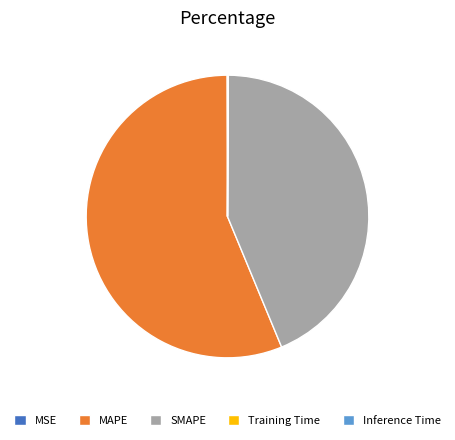

What is the largest slice in the pie chart?

MAPE